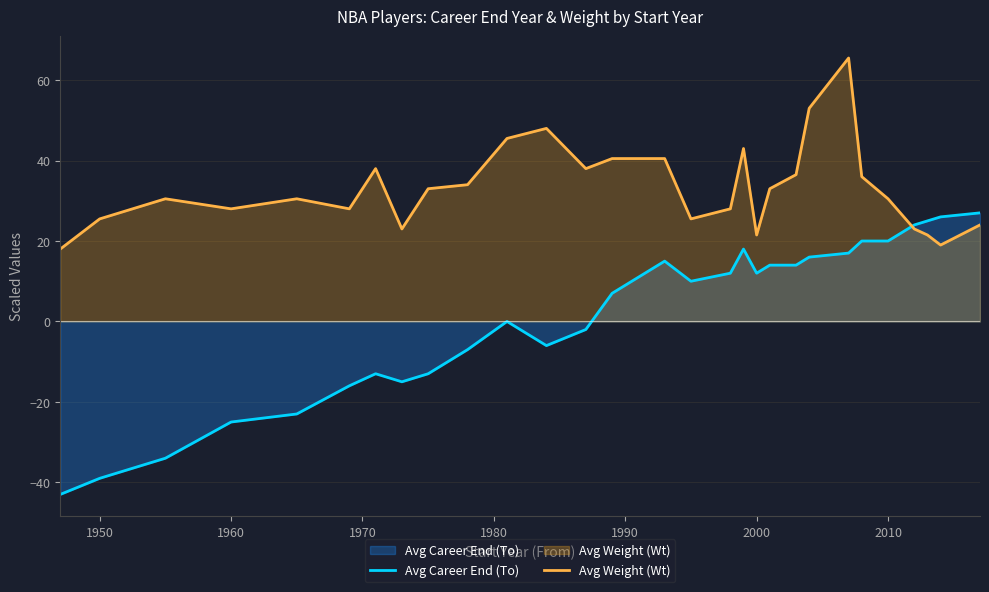

How many distinct data groups are displayed?

2